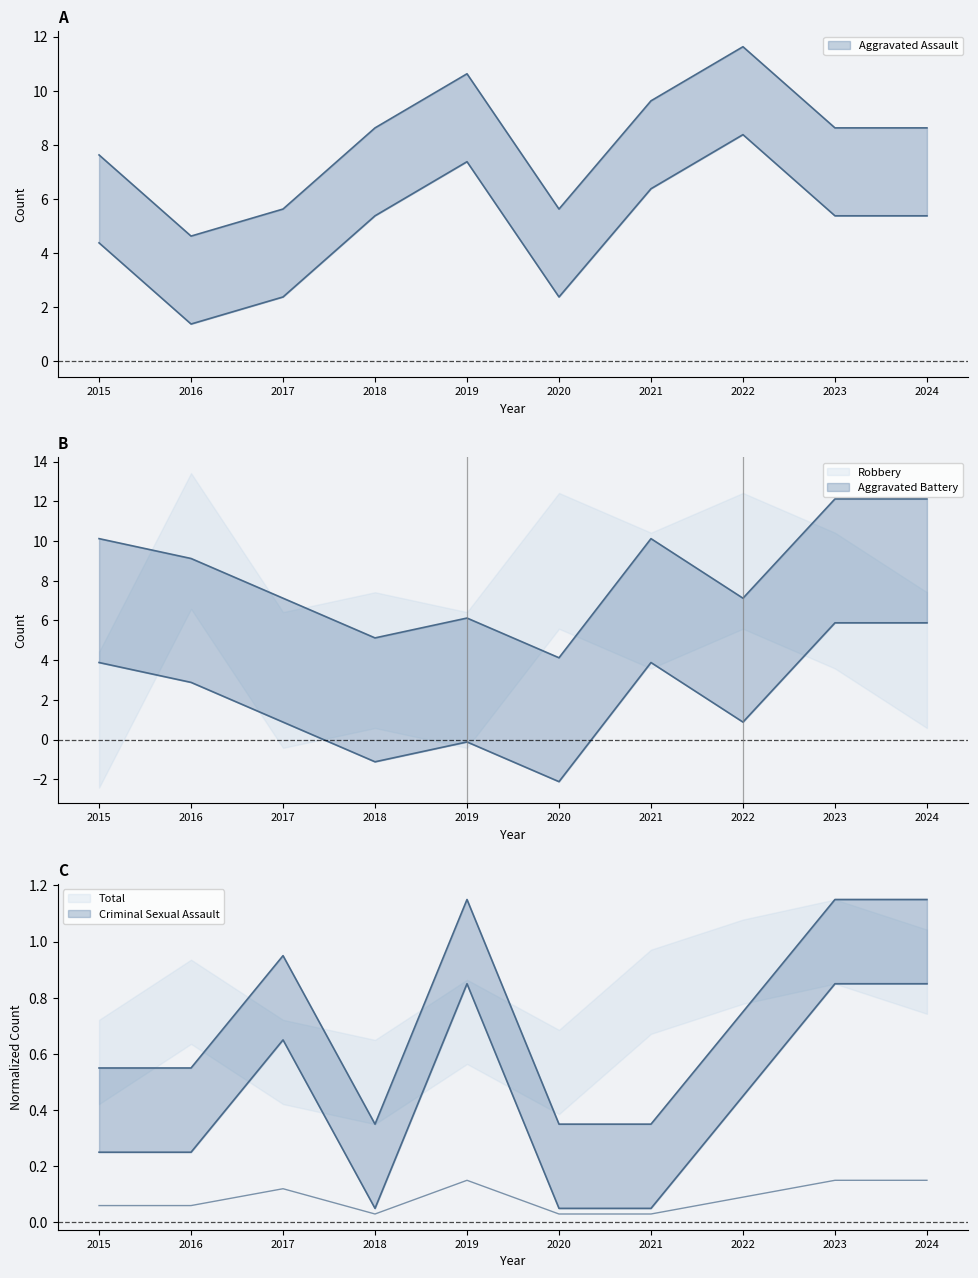

How many interior local valleys does the Aggravated Battery series have?

3